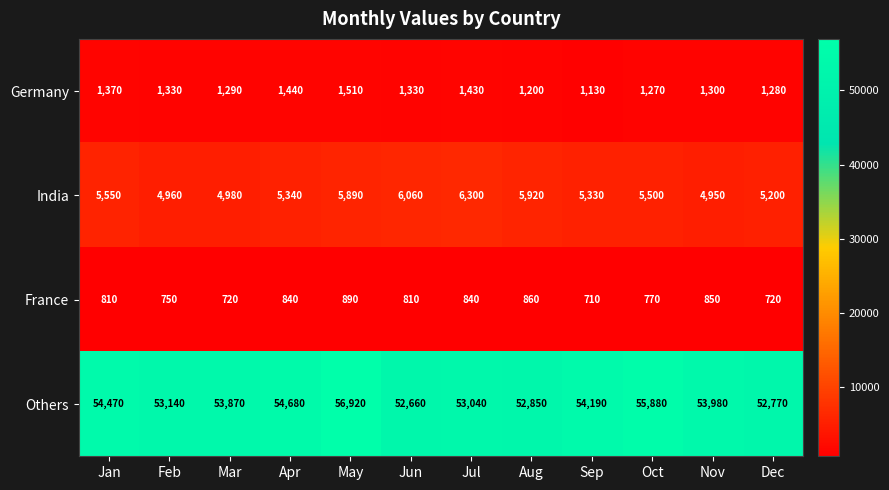

Between Jan and Feb, which series saw the biggest shift?

Others